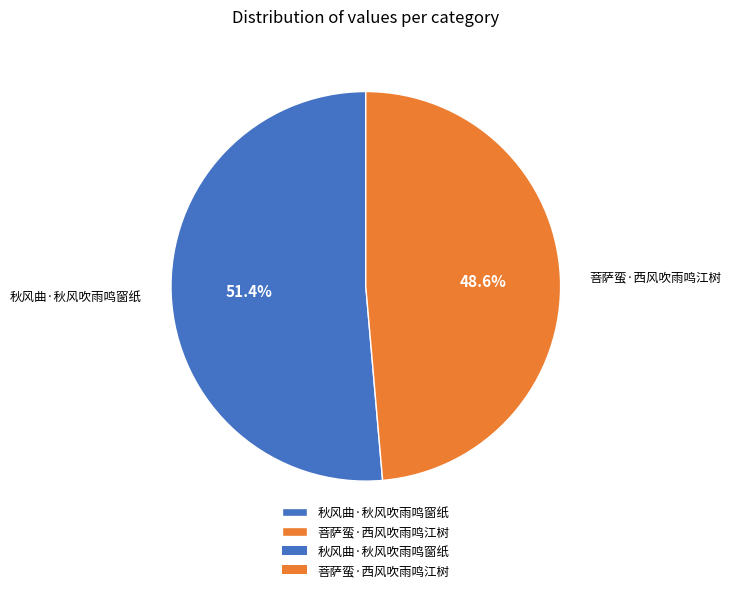

Which slice is the smallest?

菩萨蛮·西风吹雨鸣江树